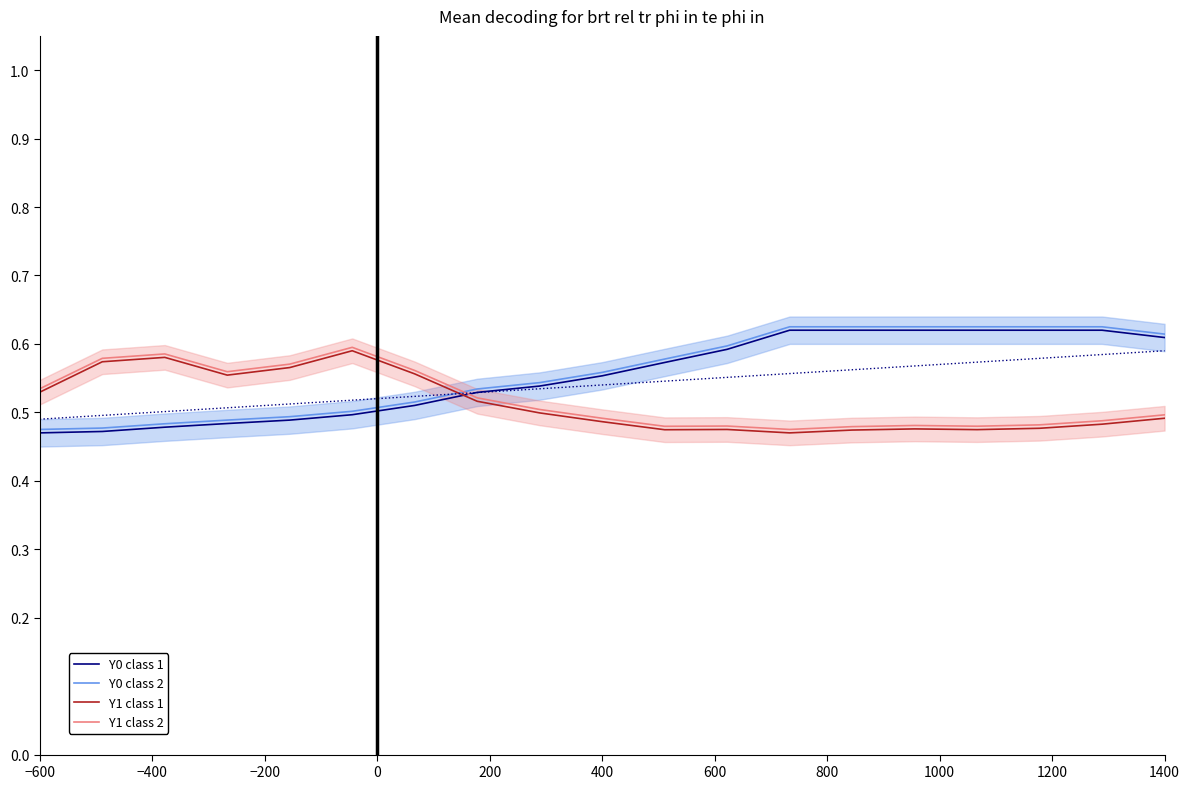

Which has a higher value, −200 or 18?

18